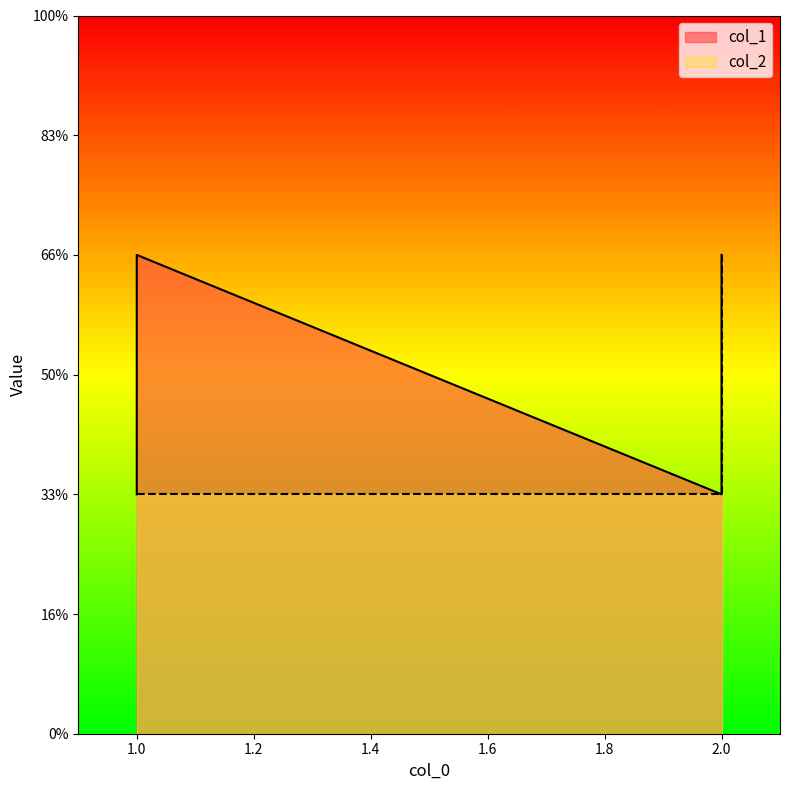

Rank the series by their maximum value, from lowest to highest.

col_1, col_2